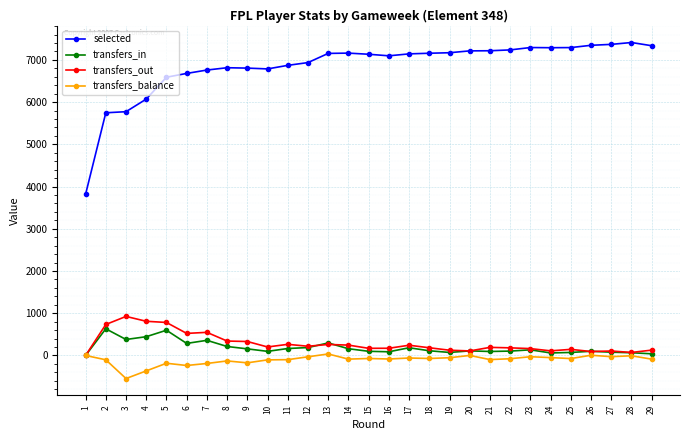

Is it true that selected equals 6805 at 9?

True